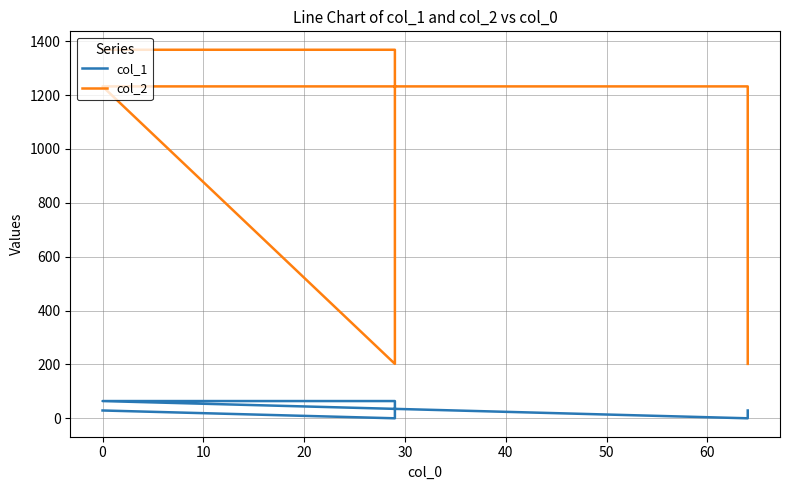

True or false: col_1 and col_2 cross at least once.

False